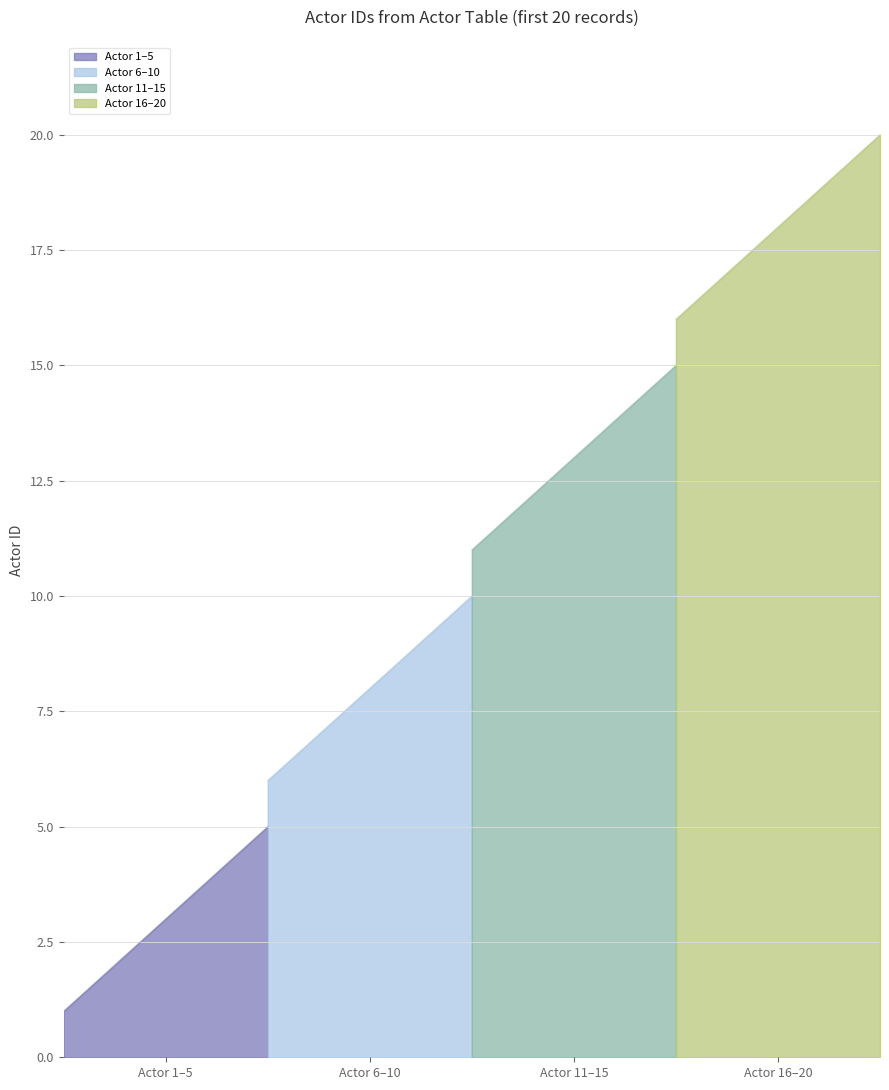

True or false: the data has more than 1 interior local peaks.

False